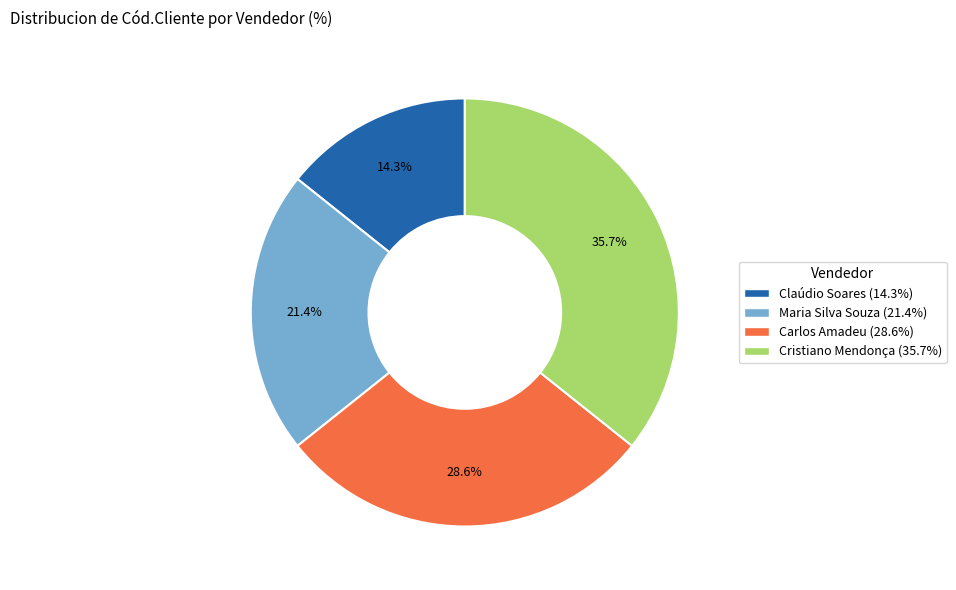

Is Claúdio Soares the majority of the pie?

No